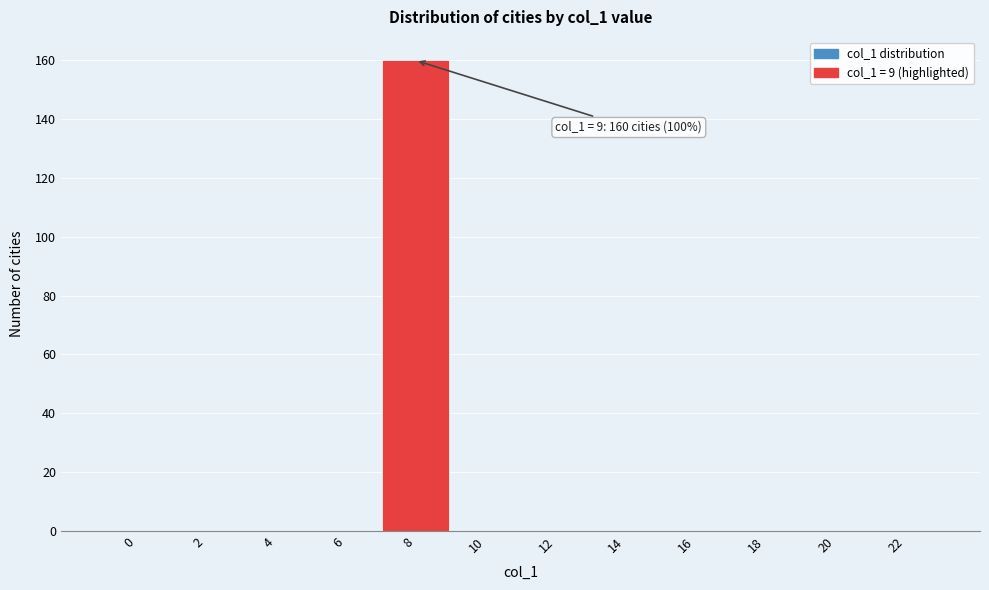

Reading left to right, what are all the values shown in this chart?

0=0	2=0	4=0	6=0	8=160	10=0	12=0	14=0	16=0	18=0	20=0	22=0